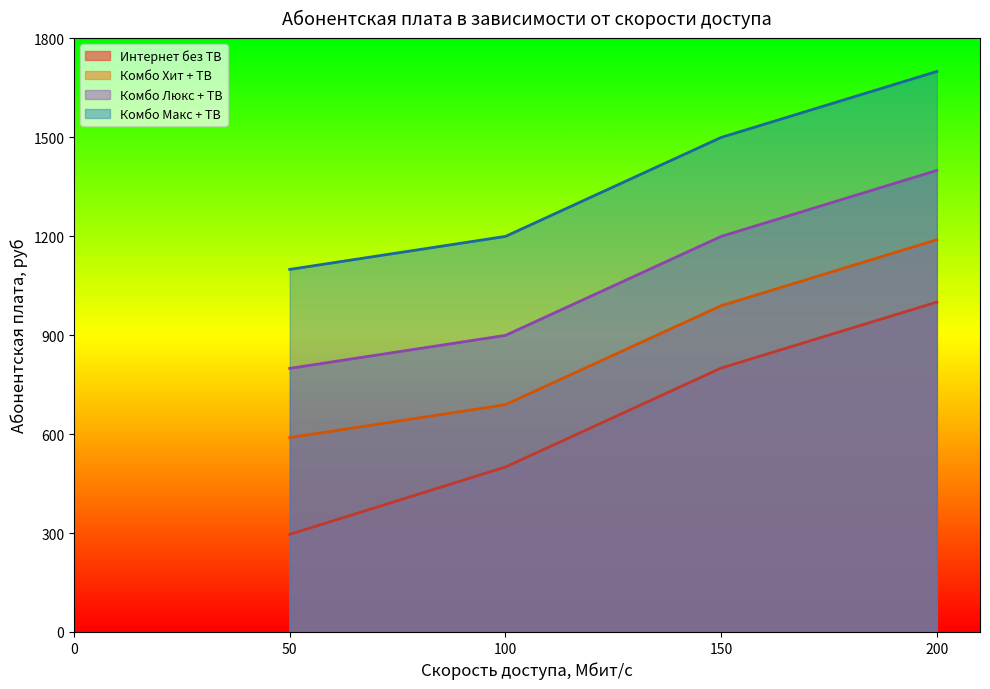

What is the maximum value shown in the chart?

1699.0